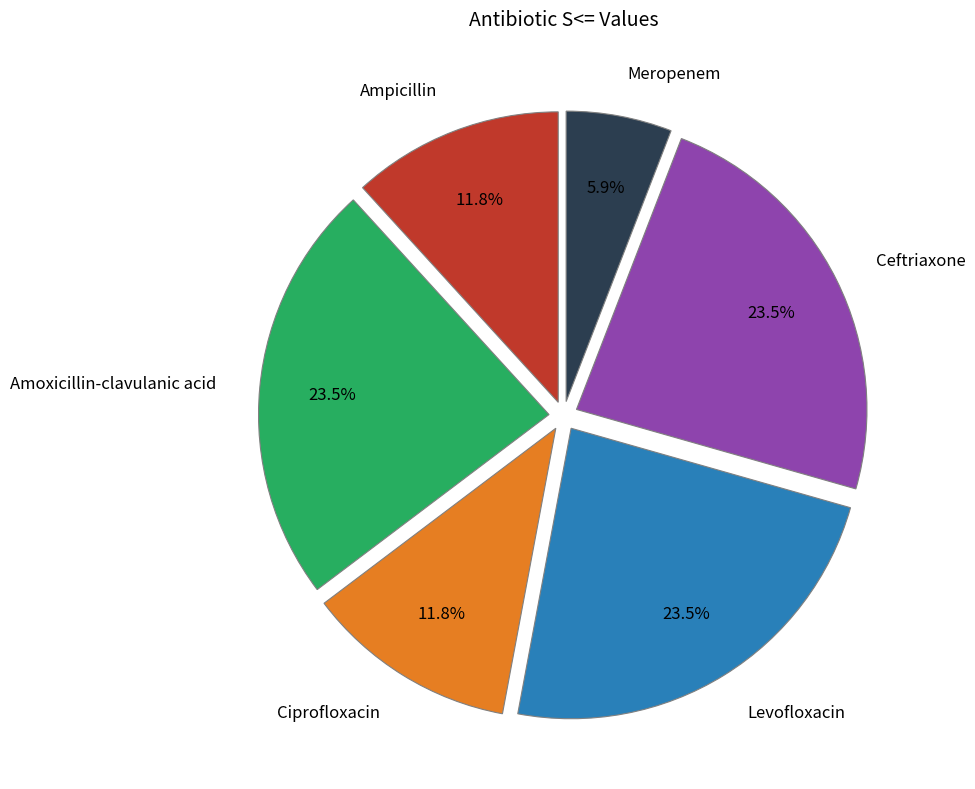

The Meropenem slice represents 6% of the pie. True or false?

True